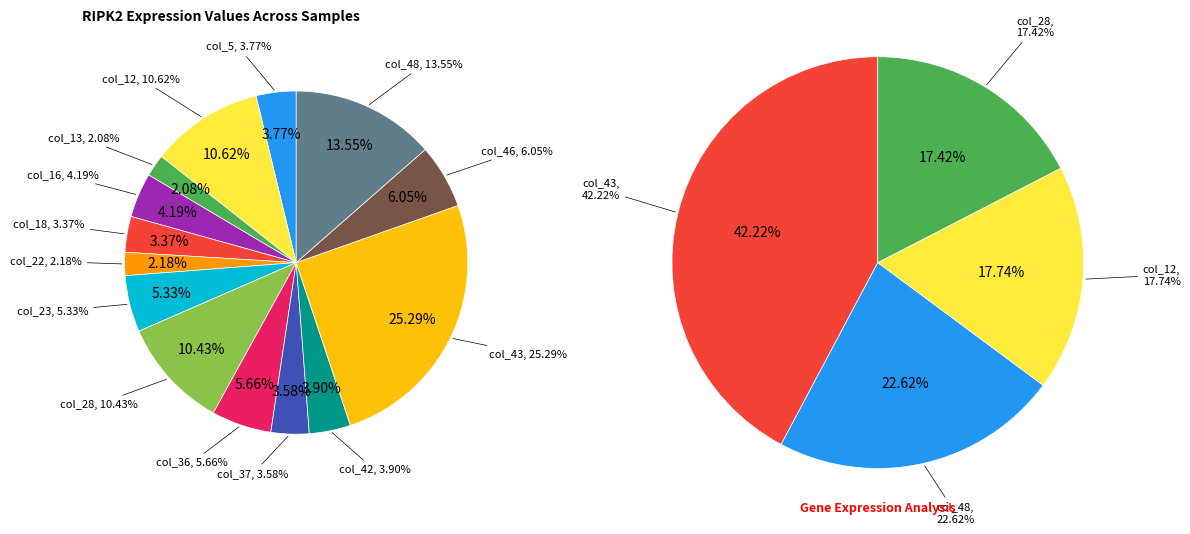

To the nearest percent, what is the difference between the col_46 and col_22 slice percentages?

4%